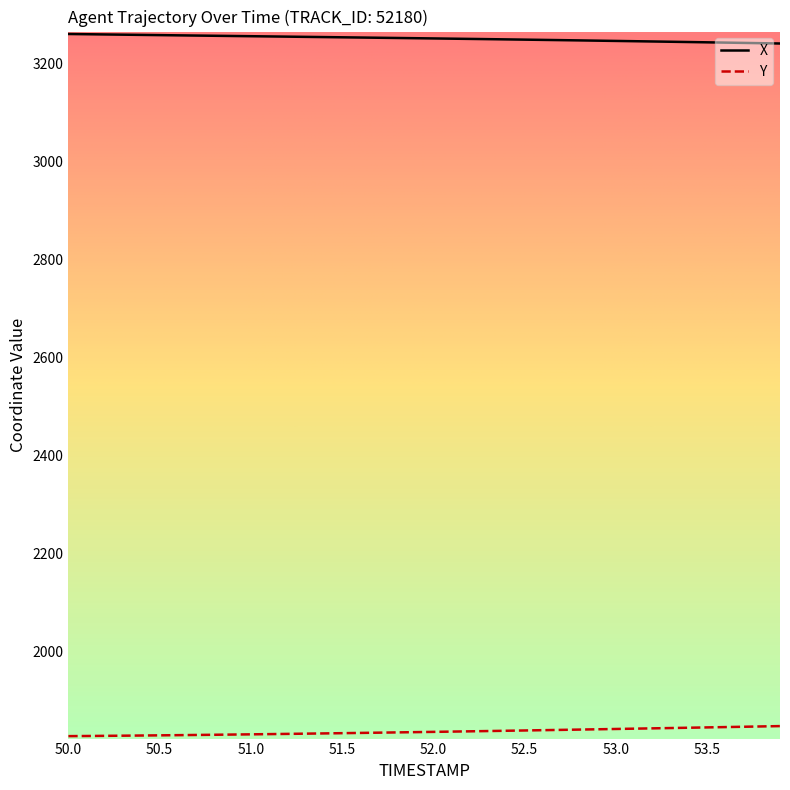

What is the smallest value displayed?

1827.7